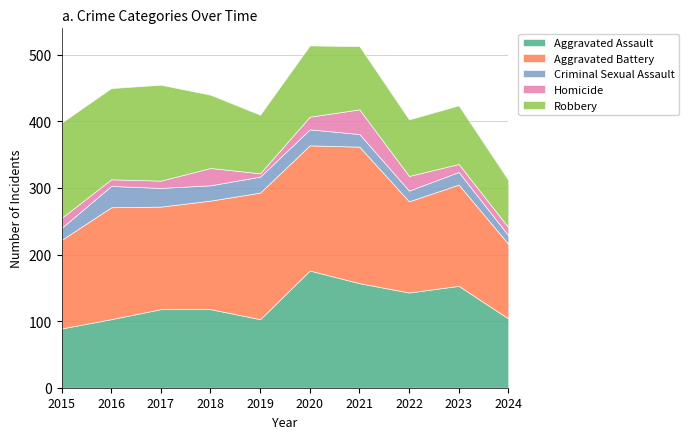

Which series has the largest range (max minus min)?

Aggravated Battery